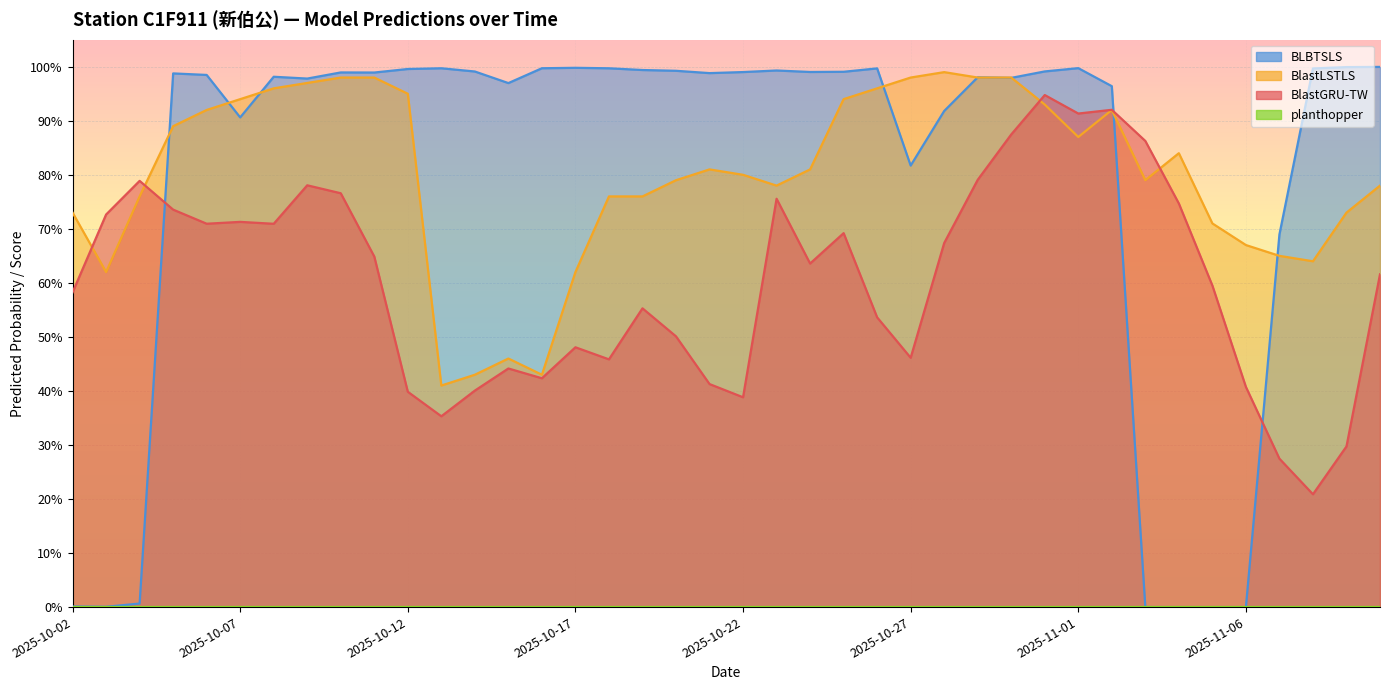

The value of BLBTSLS at 2025-10-05 is 1.7. True or false?

False